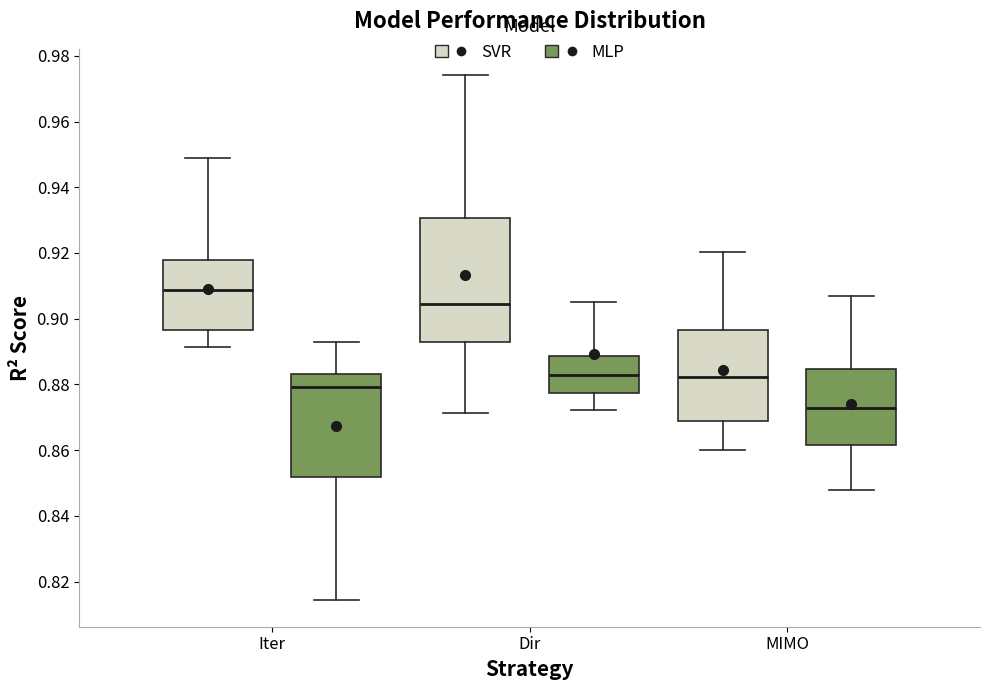

Reading left to right, read every box against the y-axis: the position of its median line, the range the box covers, and the ends of its whiskers. The values are not printed on the chart, so give them approximately, as read against the axis.

Iter (SVR): median 0.908, box 0.896 to 0.918, whiskers 0.892 to 0.948
Iter (MLP): median 0.880, box 0.852 to 0.884, whiskers 0.814 to 0.892
Dir (SVR): median 0.904, box 0.892 to 0.930, whiskers 0.872 to 0.974
Dir (MLP): median 0.882, box 0.878 to 0.888, whiskers 0.872 to 0.904
MIMO (SVR): median 0.882, box 0.868 to 0.896, whiskers 0.860 to 0.920
MIMO (MLP): median 0.872, box 0.862 to 0.884, whiskers 0.848 to 0.906